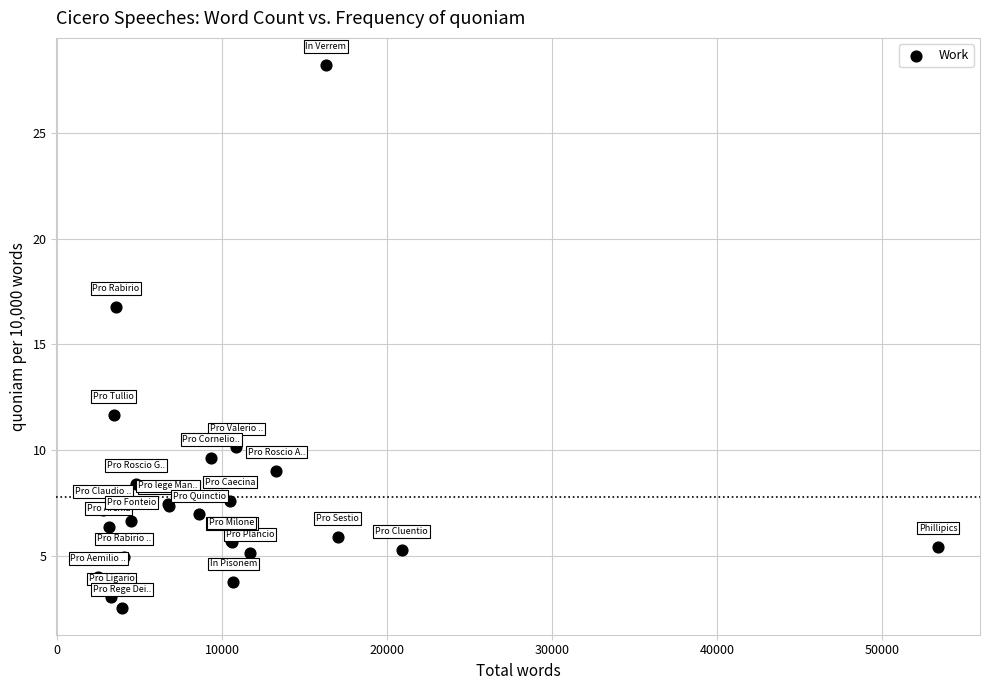

What Y value in the scatter plot is closest to 15?

16.8